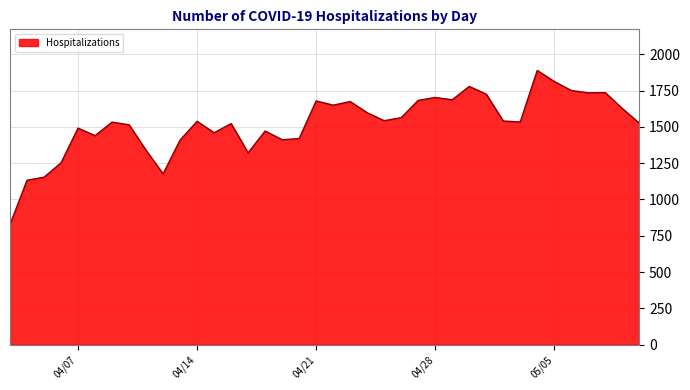

What is the smallest value displayed?

827